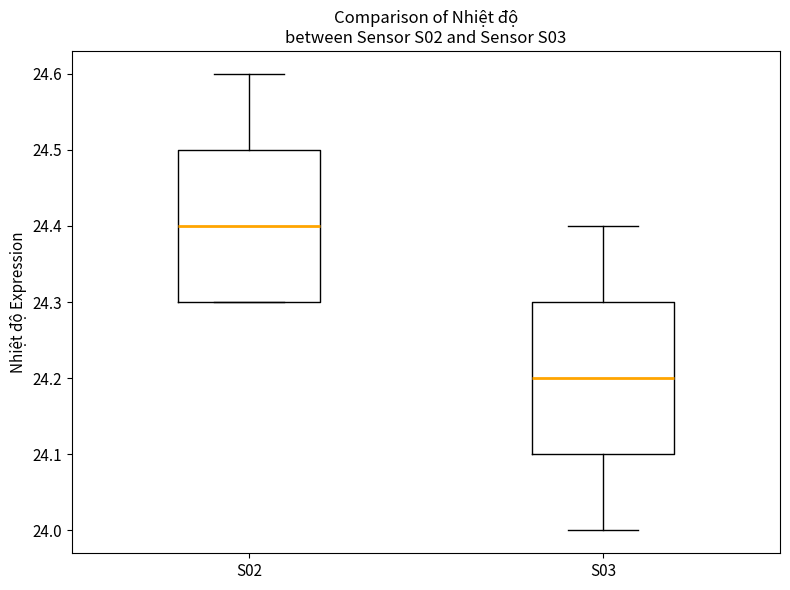

Which box's median line is the highest?

S02